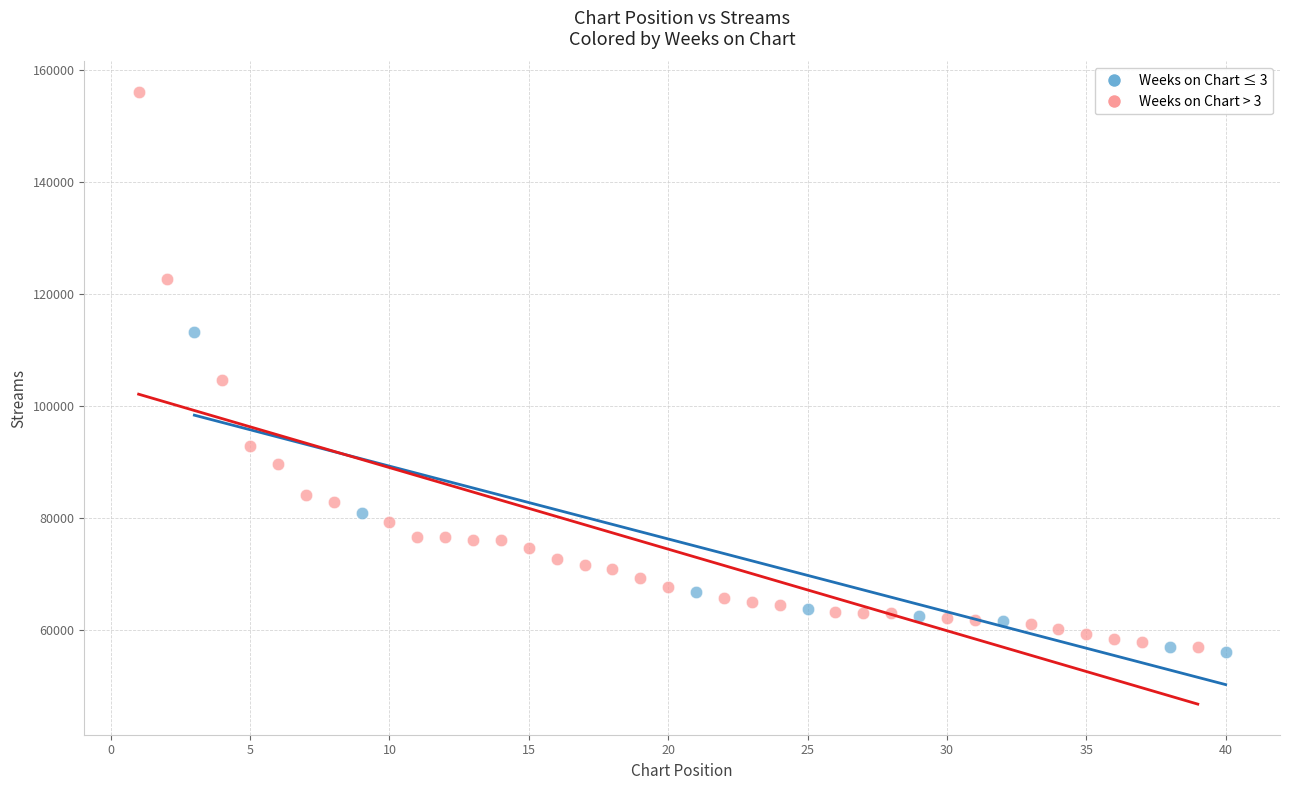

Which series has the widest spread of Y values?

Weeks on Chart > 3